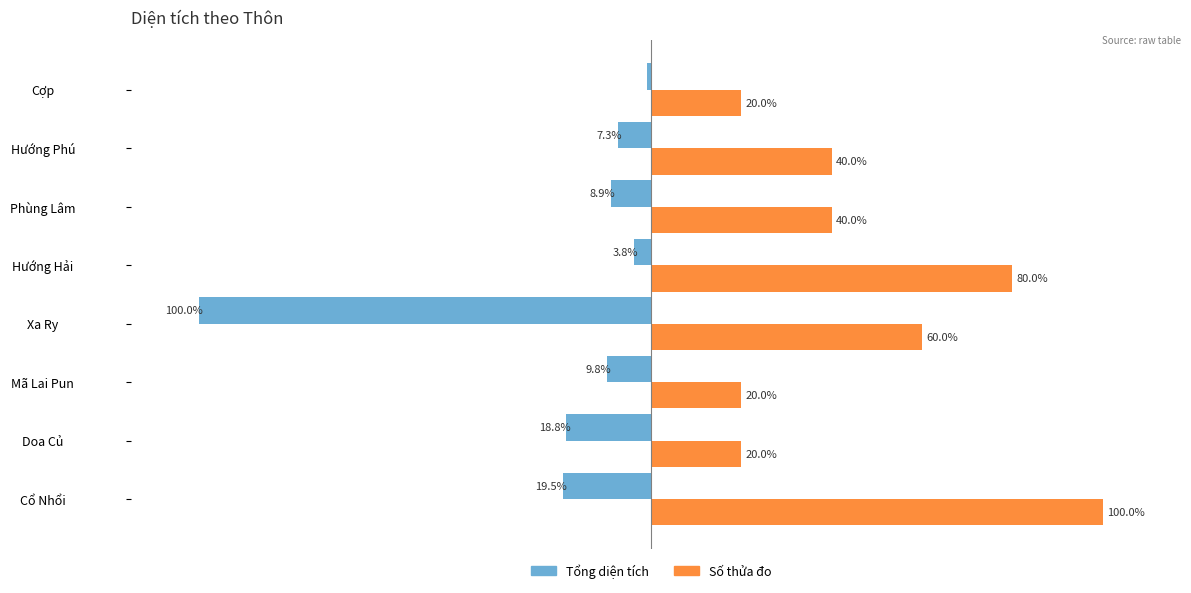

Rank the series by their average value, from highest to lowest.

Số thửa đo, Tổng diện tích